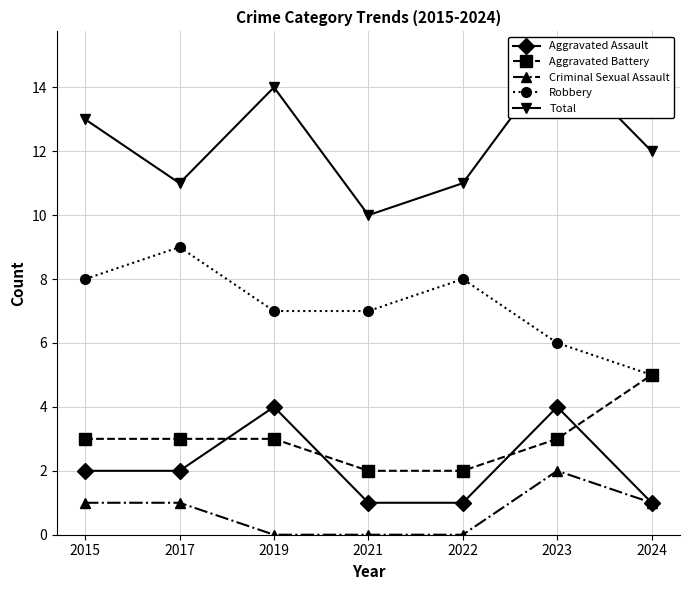

At which label does Criminal Sexual Assault first exceed 1?

2023